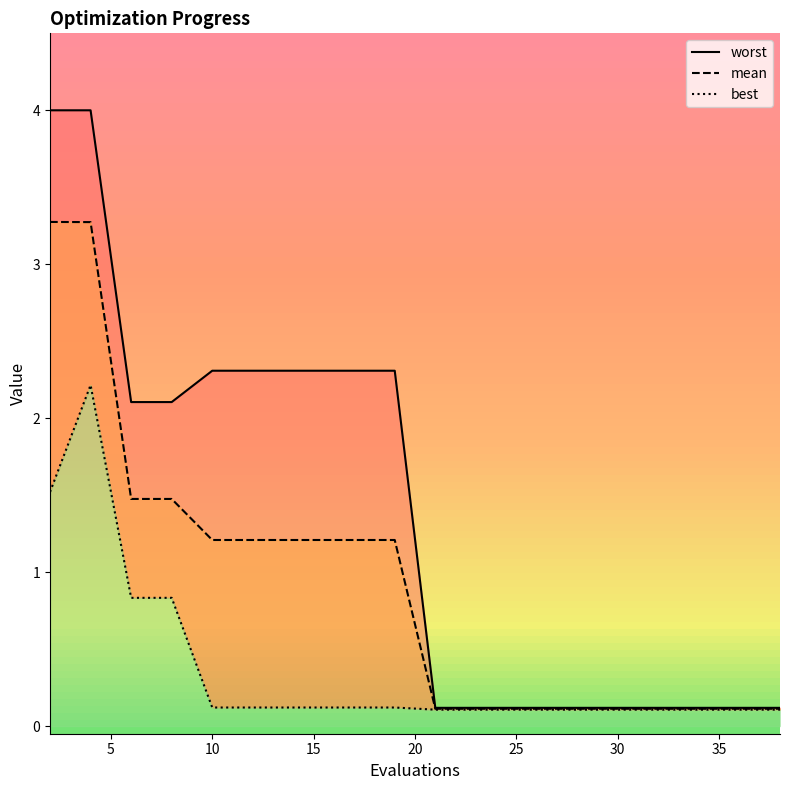

How many data points in mean are above 1?

10